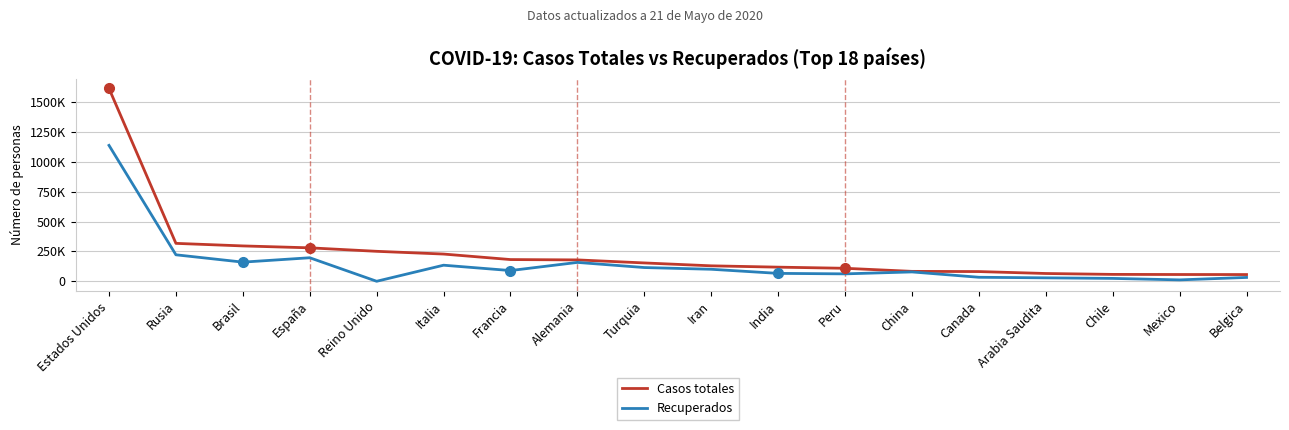

True or false: Casos totales and Recuperados intersect in this chart.

False